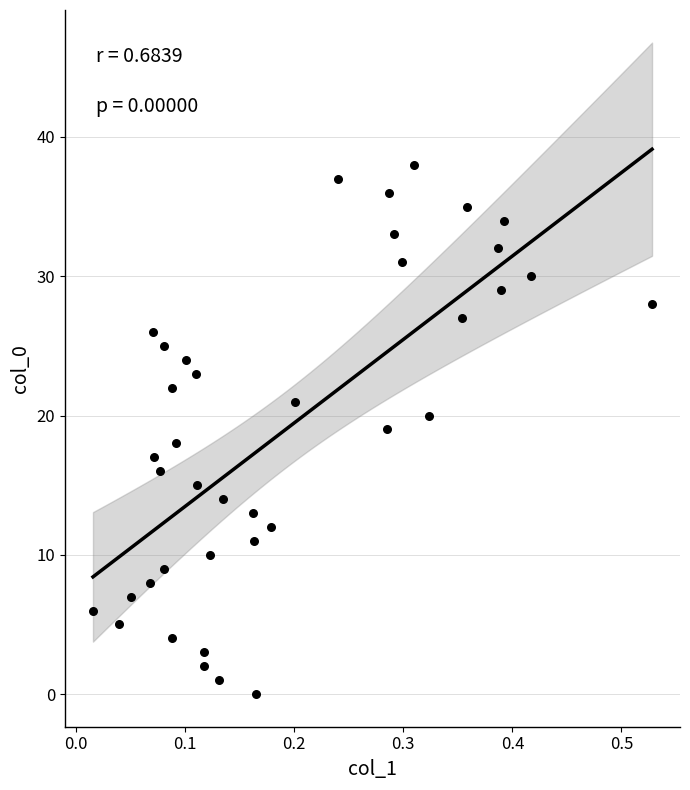

What is the range of Y values (max minus min)?

38